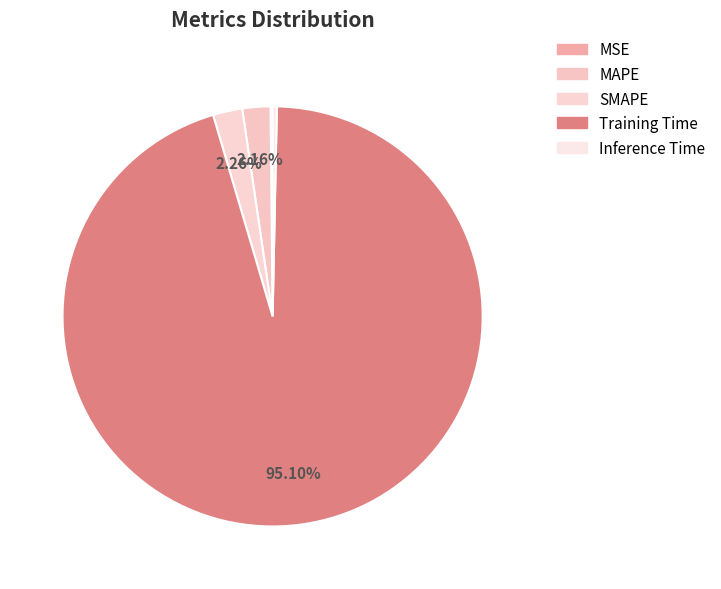

What percentage is the SMAPE slice, to the nearest percent?

2%